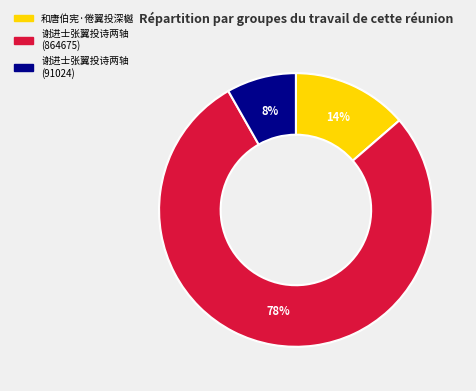

Approximately how many times larger is the value at 谢进士张翼投诗两轴 (91024) compared to 和唐伯宪·倦翼投深樾?

0.6